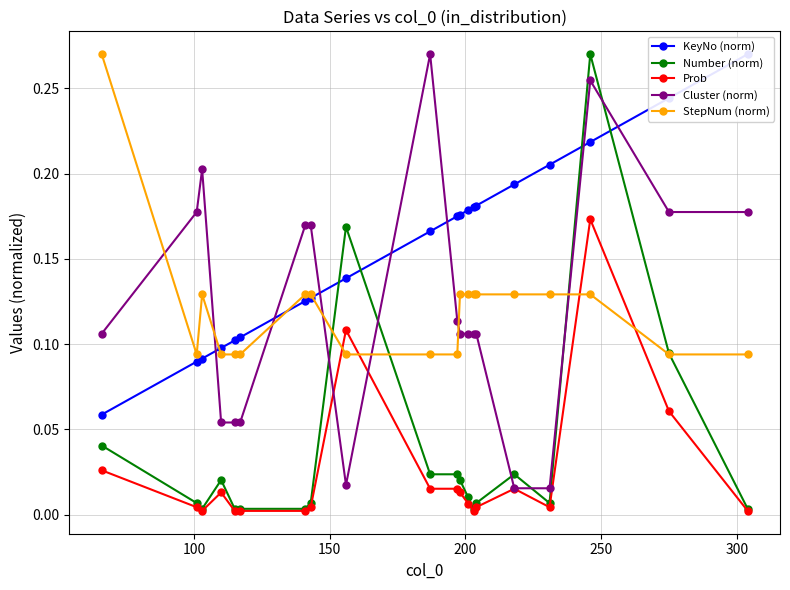

What is the average value of the Cluster (norm) series?

0.1